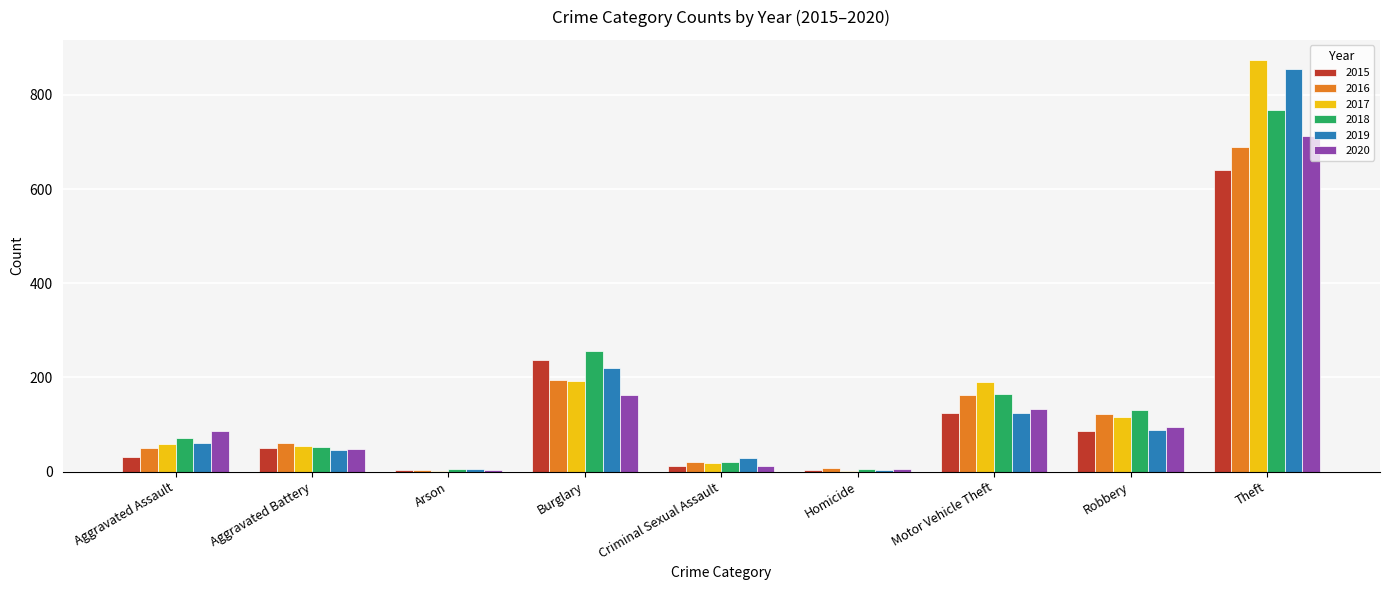

What is the average value of the 2015 series?

132